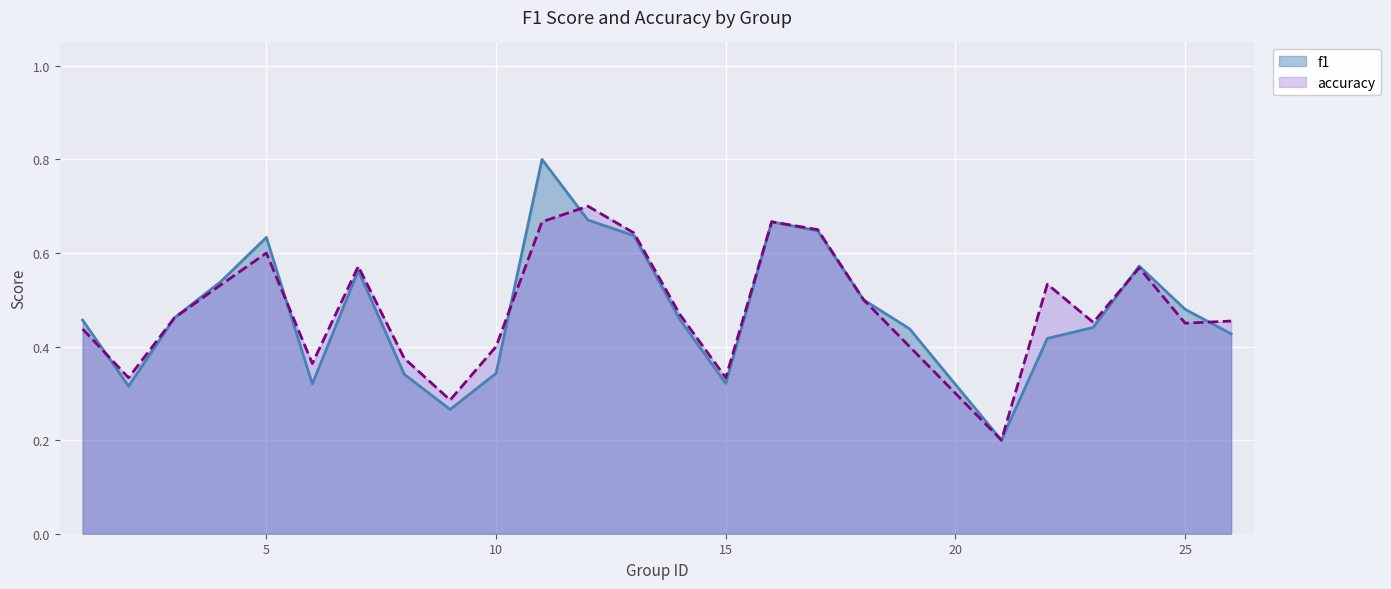

At which category does f1 reach its first local peak?

5